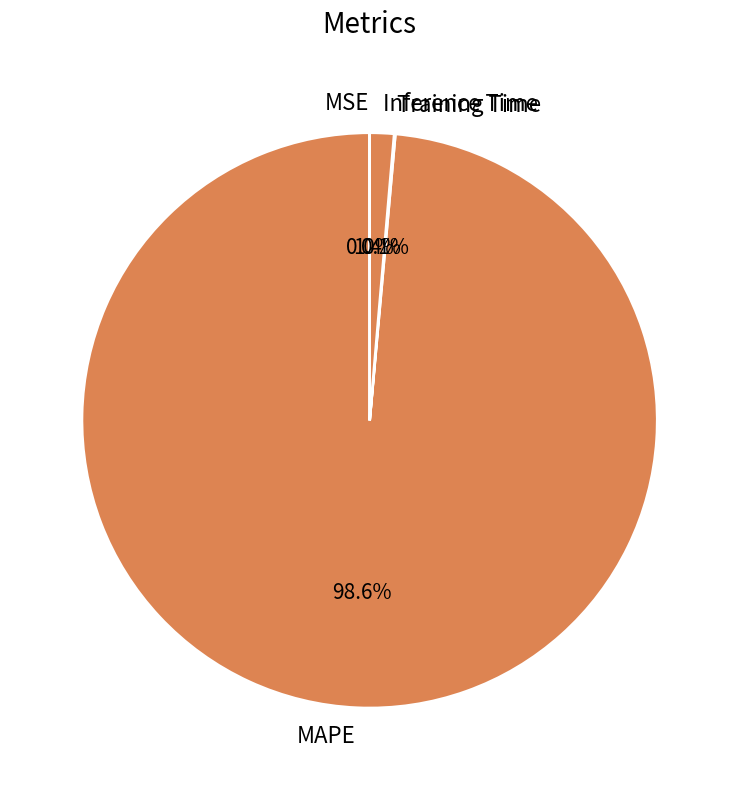

Which slice is the largest?

MAPE